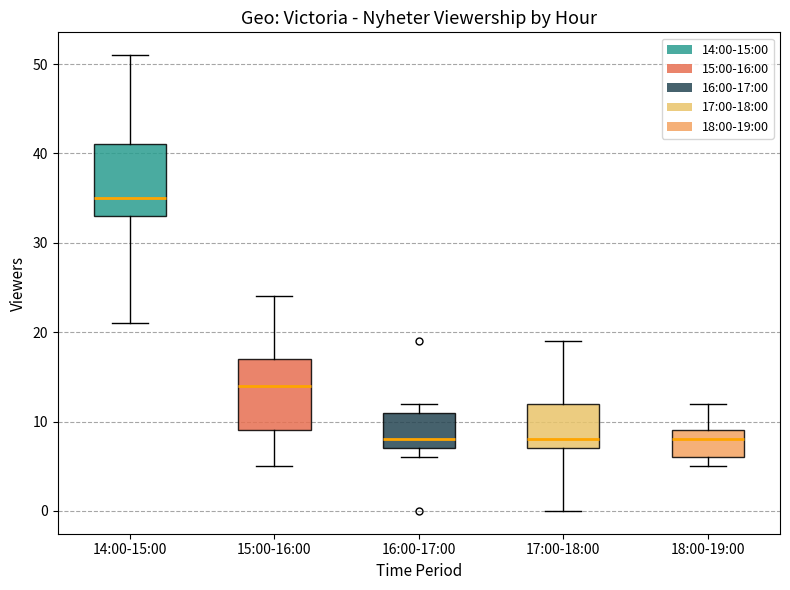

Where is the upper edge of the box for 16:00-17:00 on the y-axis? The values are not printed on the chart, so give them approximately, as read against the axis.

11